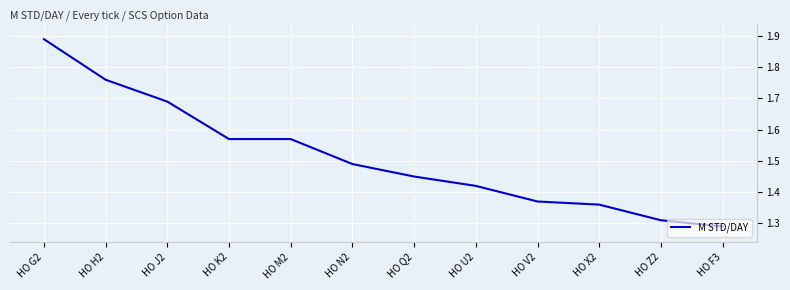

What is the ratio of the value at HO H2 to the value at HO M2?

1.1